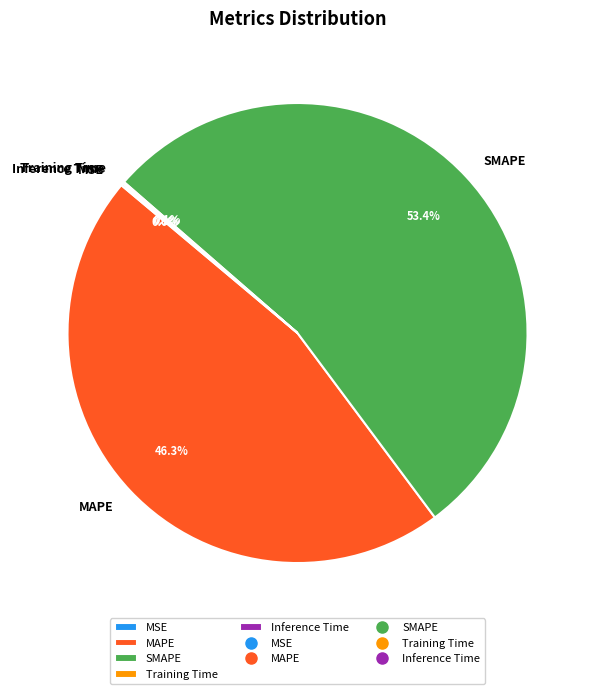

What is the largest slice in the pie chart?

SMAPE